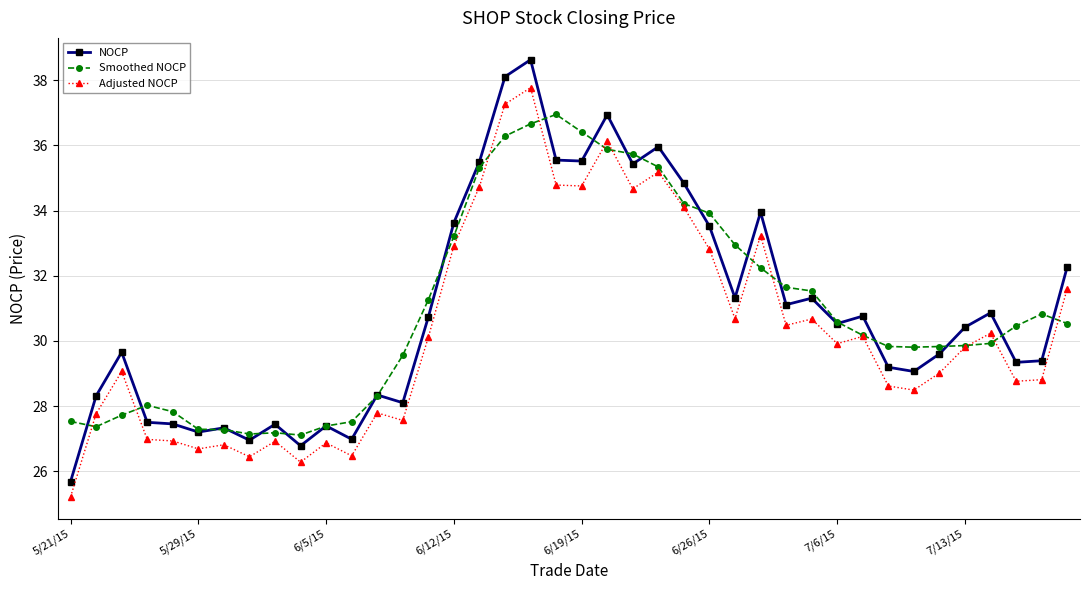

What is the minimum value for NOCP?

25.7